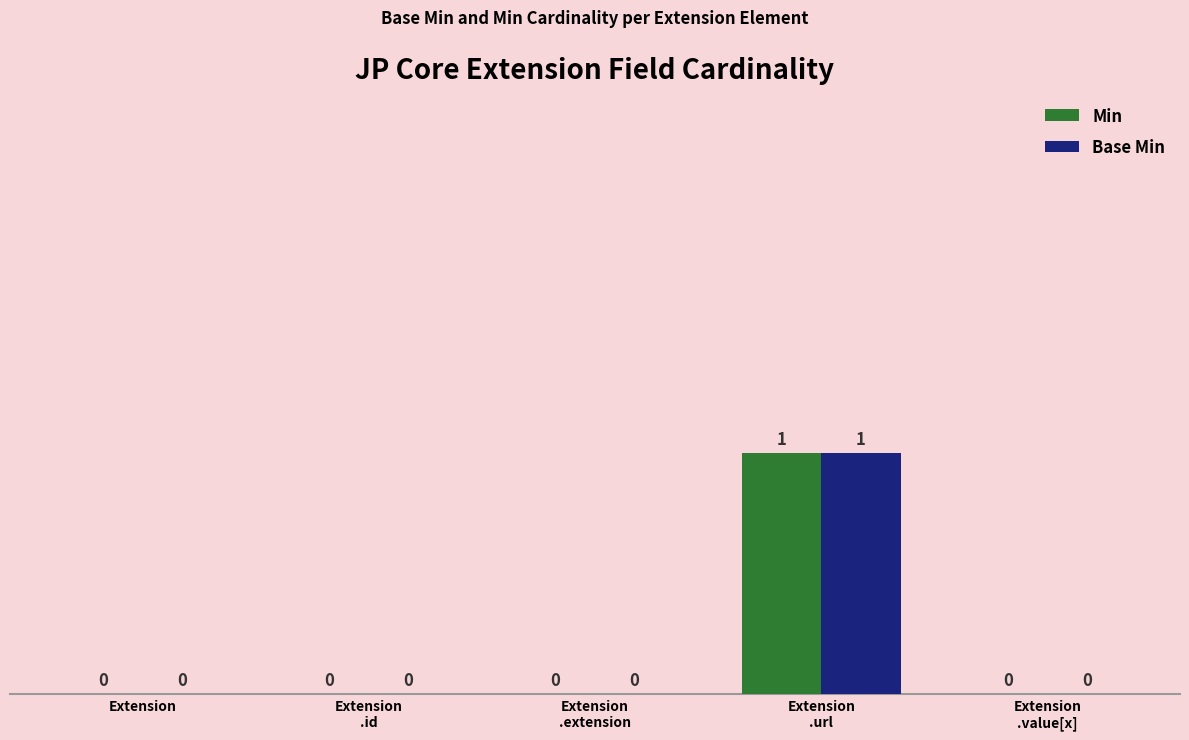

How many values in the Base Min series exceed 0?

1